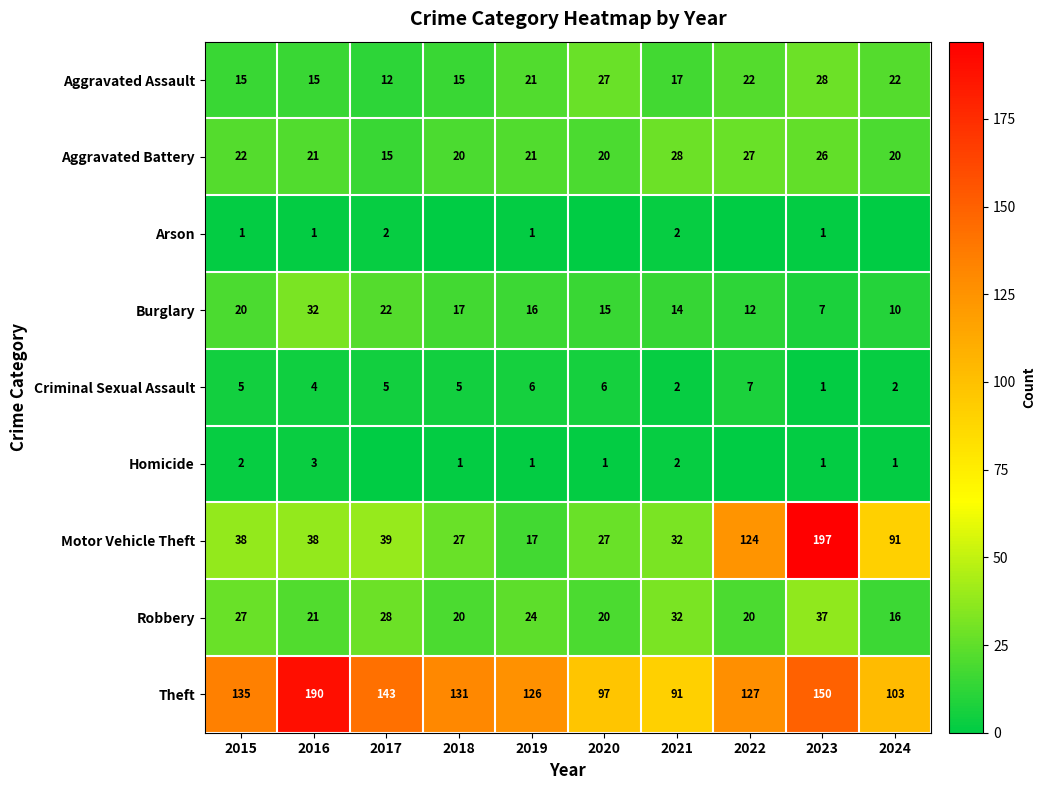

True or false: Burglary has a value of 16 at 2022.

False